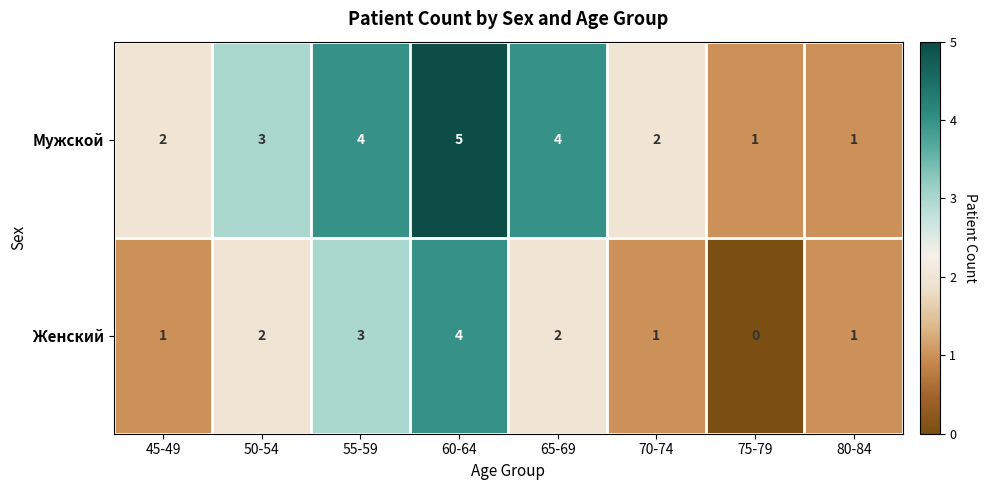

Which label corresponds to the smallest value in the chart?

75-79